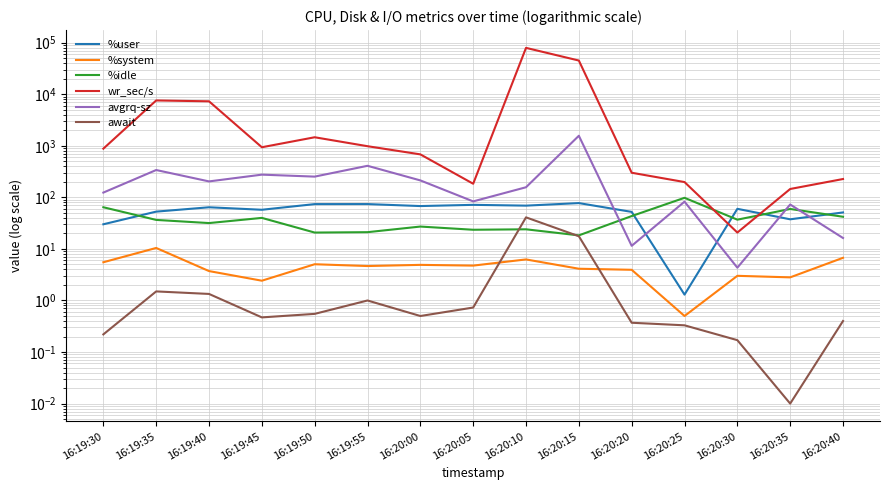

True or false: avgrq-sz and await cross at least once.

False